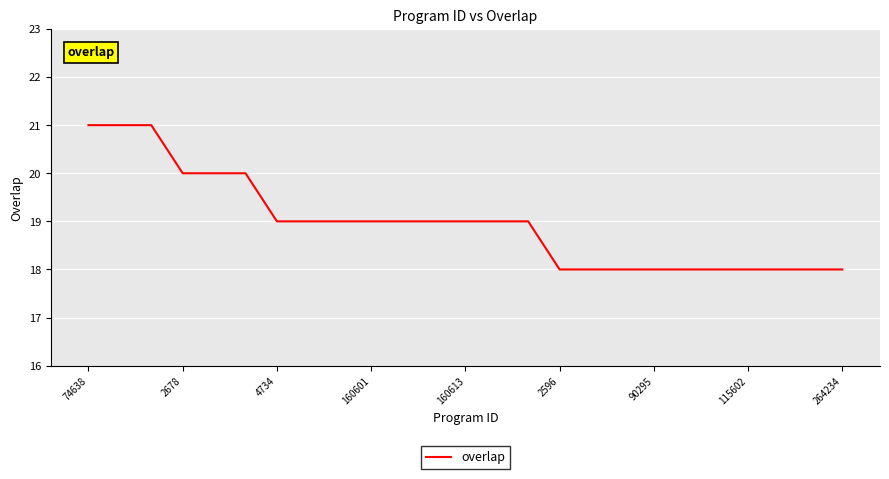

What is the minimum value shown in the chart?

18